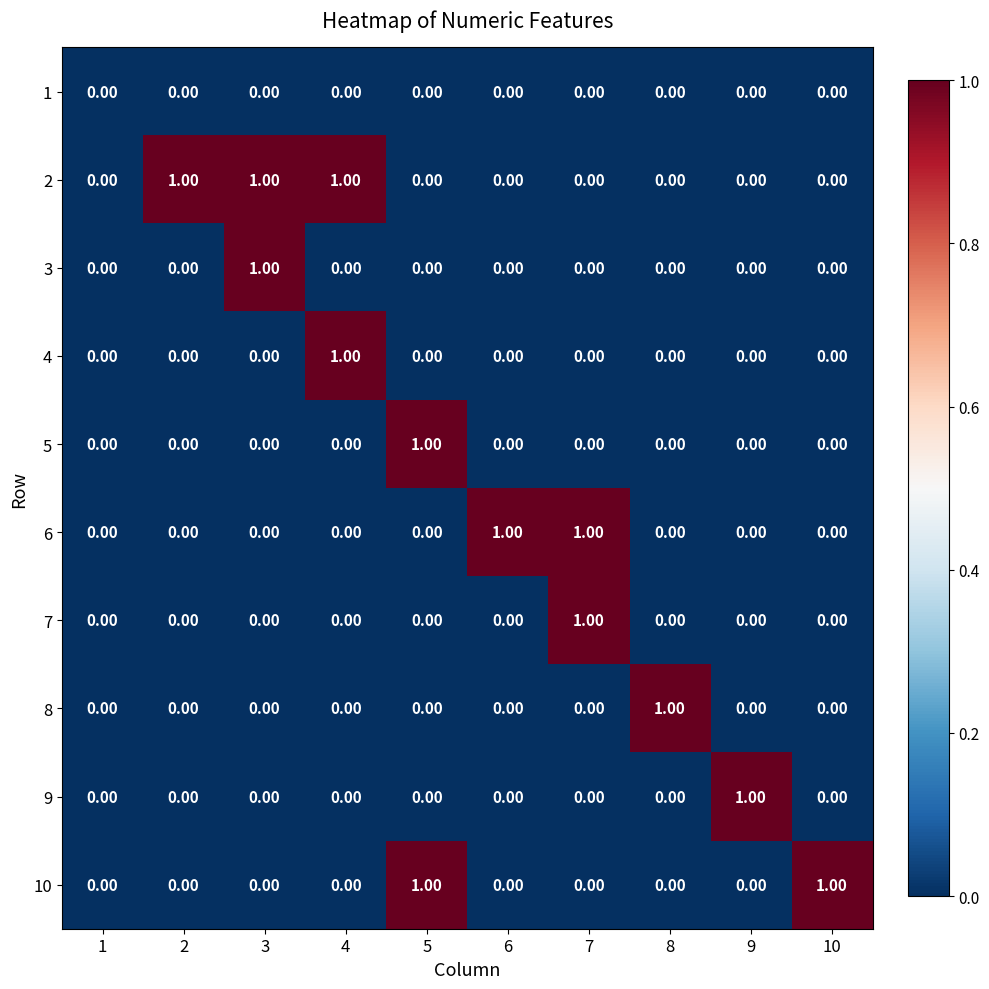

What is the sum of all 2 values?

3